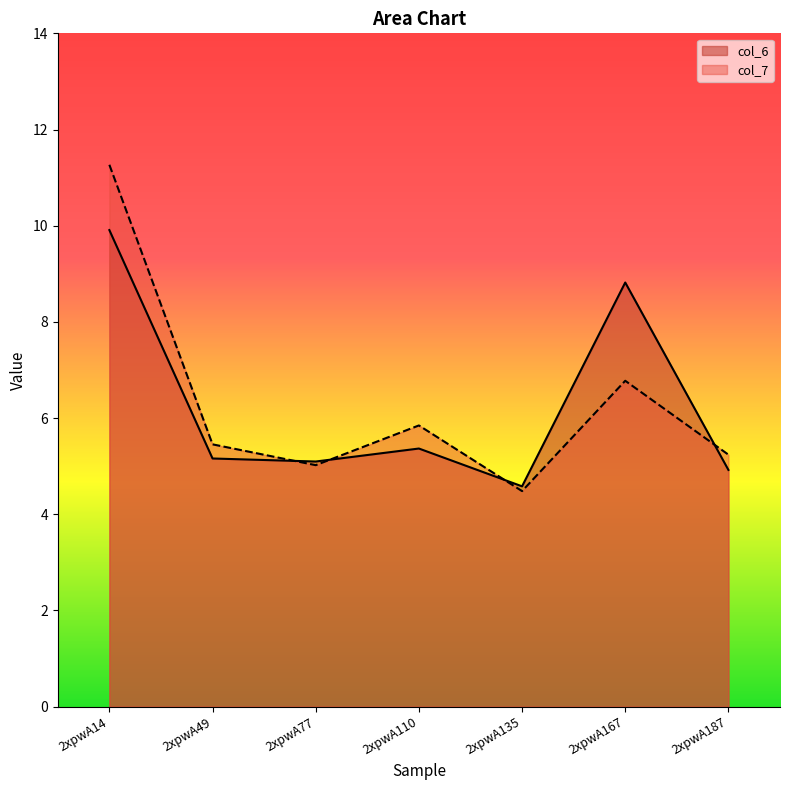

At which category is the sum across all series the highest?

2xpwA14